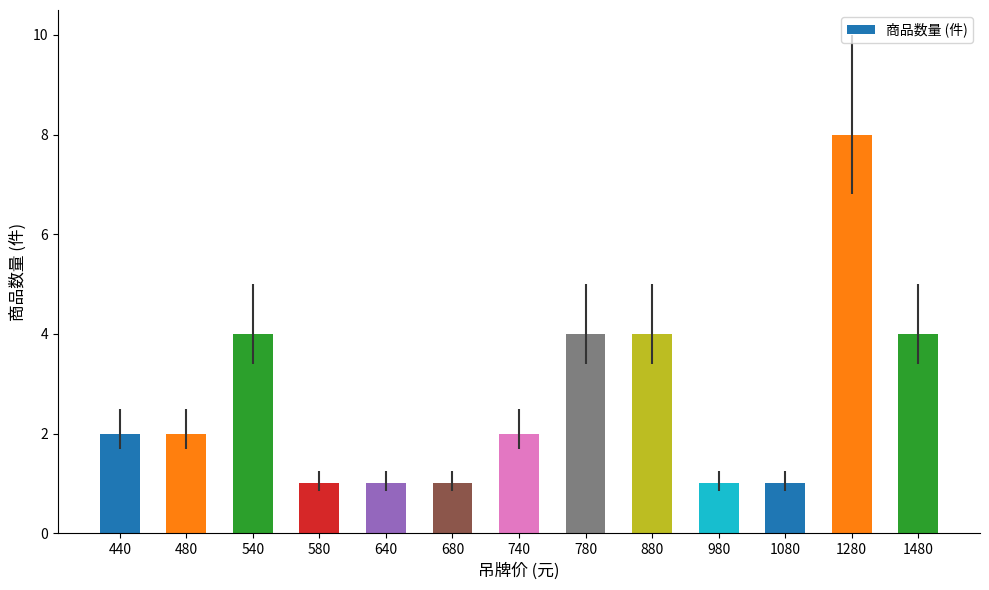

Reading right to left, list all the values displayed in this chart.

1480=4	1280=8	1080=1	980=1	880=4	780=4	740=2	680=1	640=1	580=1	540=4	480=2	440=2